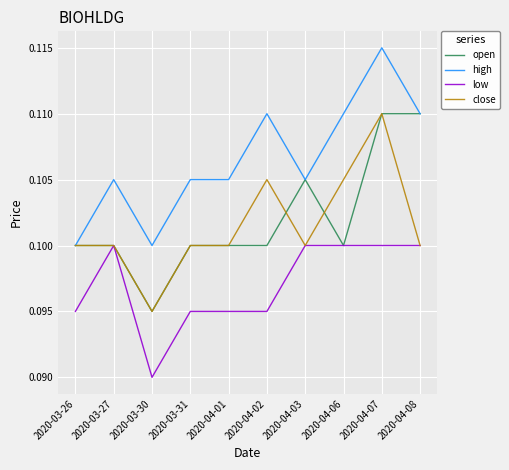

Count the open values in the range 0 to 1.

10